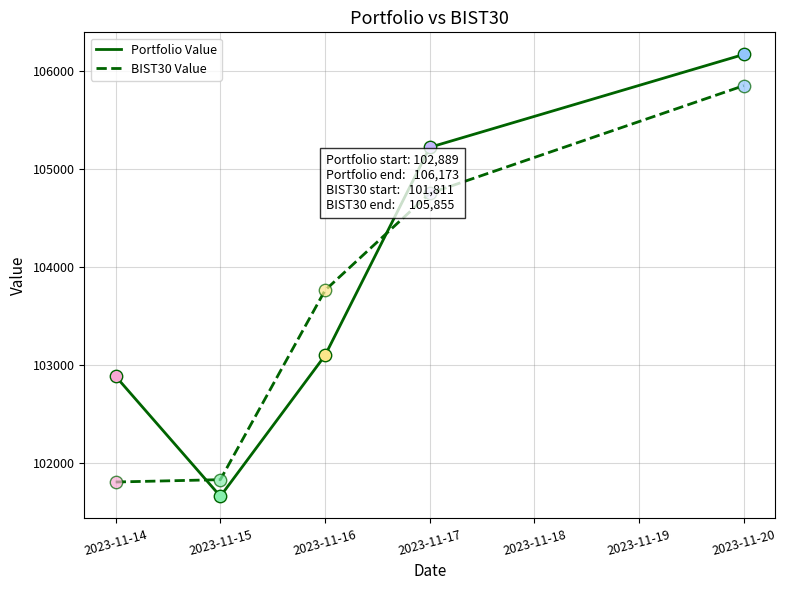

Is the value of BIST30 Value at 2023-11-17 greater than the value of Portfolio Value at 2023-11-14?

Yes